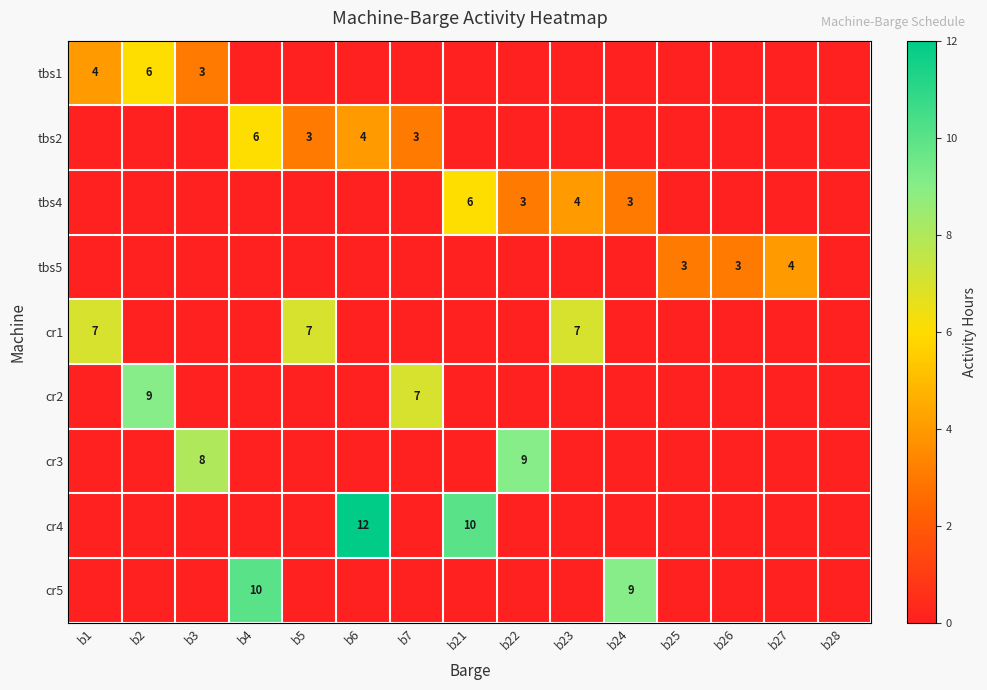

Rank the categories by tbs5 value from highest to lowest.

b27, b25, b26, b1, b2, b3, b4, b5, b6, b7, b21, b22, b23, b24, b28